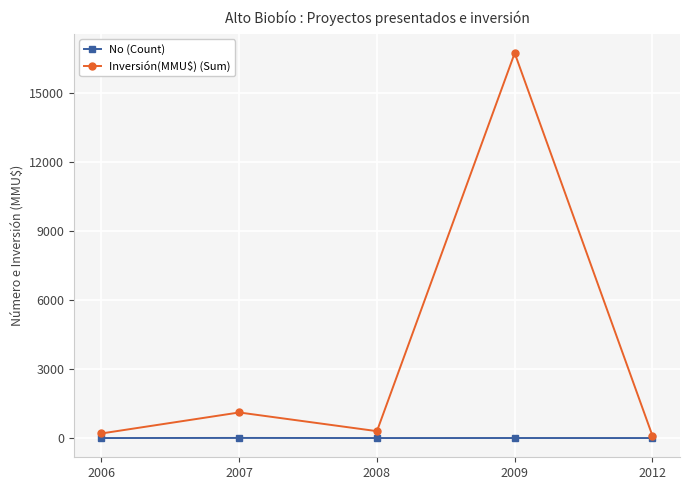

What is the difference between the second highest and second lowest values in the Inversión(MMU$) (Sum) series?

914